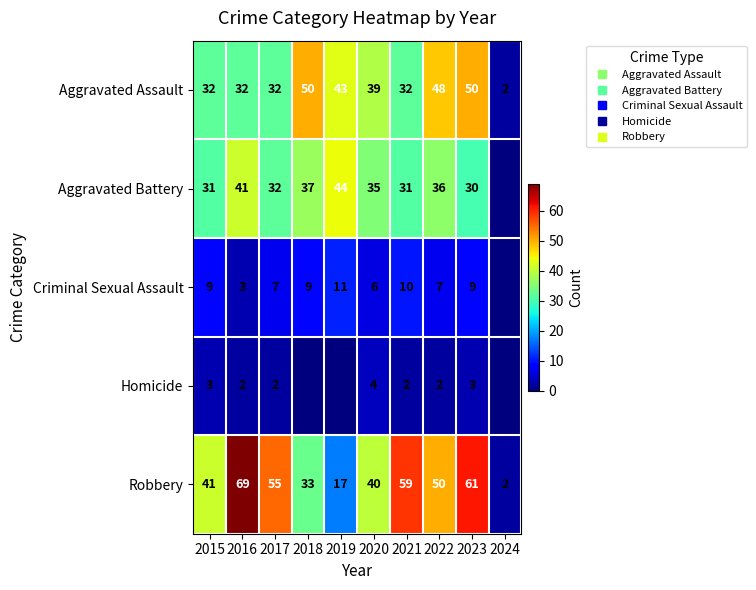

Which category has the highest value across all series?

2016